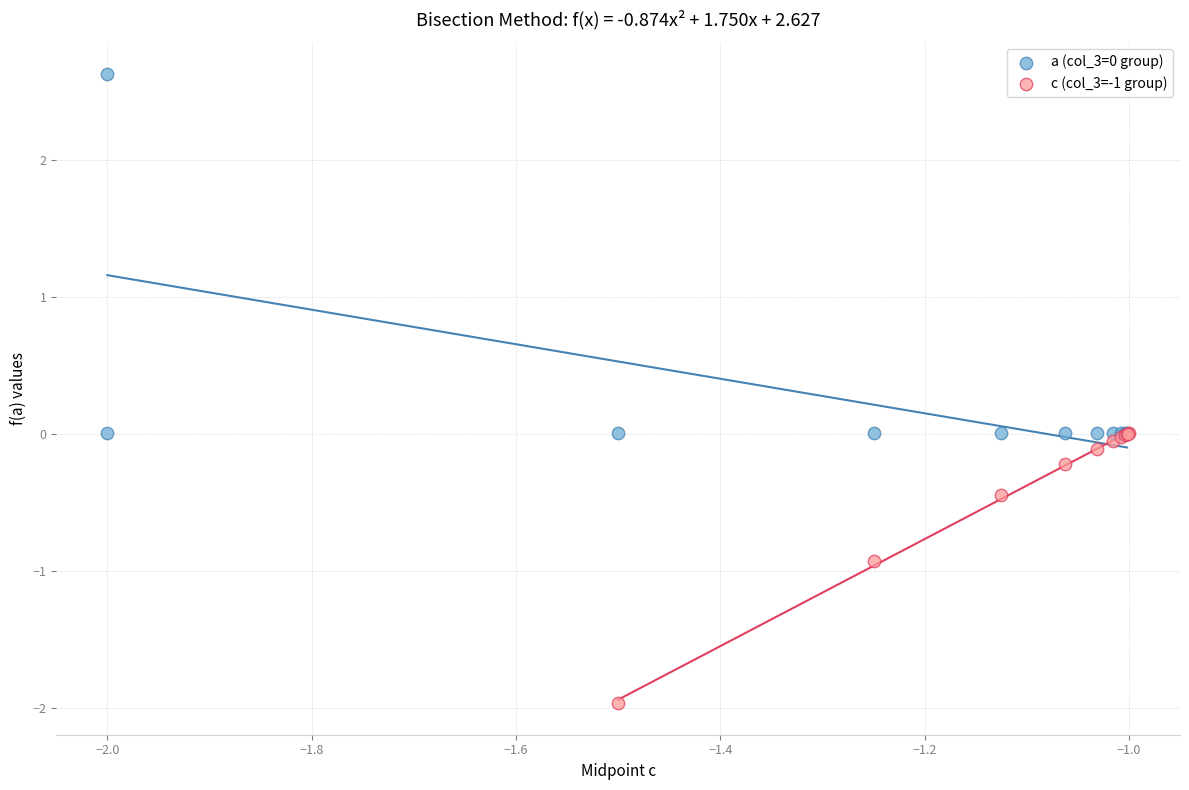

Which series reaches the minimum Y coordinate?

c (col_3=-1 group)